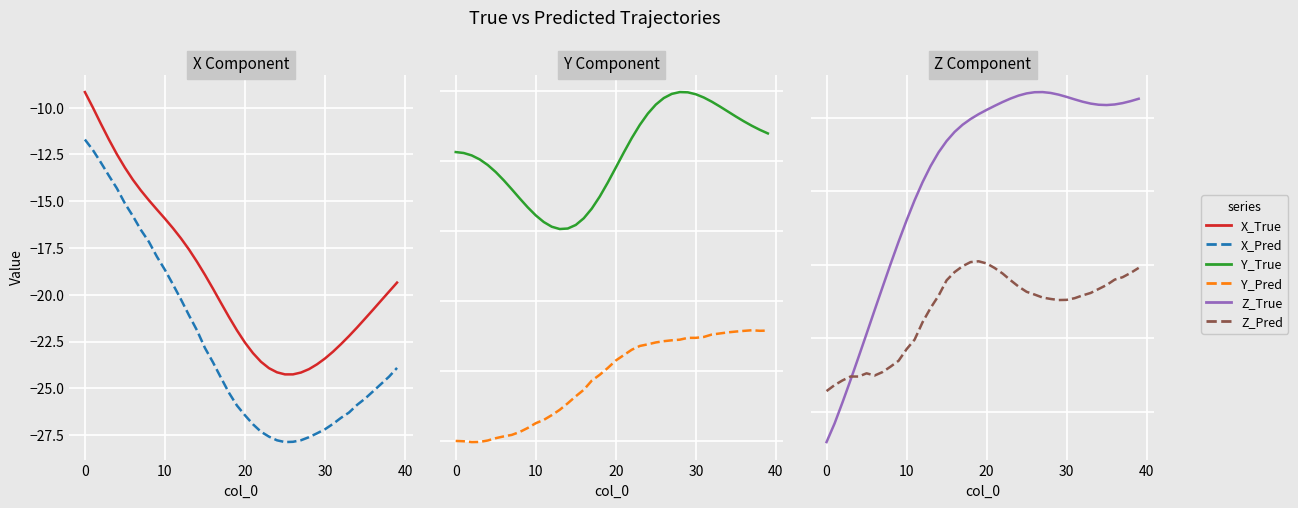

True or false: X_Pred and X_True cross at least once.

False